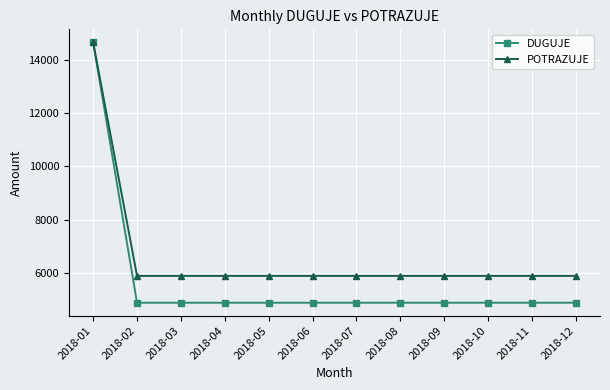

Reading left to right, list all the values displayed in this chart.

DUGUJE: 2018-01=14652.9	2018-02=4889.5	2018-03=4889.5	2018-04=4889.5	2018-05=4889.5	2018-06=4889.5	2018-07=4889.5	2018-08=4889.5	2018-09=4889.5	2018-10=4889.5	2018-11=4889.5	2018-12=4889.5
POTRAZUJE: 2018-01=14652.9	2018-02=5895.6	2018-03=5895.6	2018-04=5895.6	2018-05=5895.6	2018-06=5895.6	2018-07=5895.6	2018-08=5895.6	2018-09=5895.6	2018-10=5895.6	2018-11=5895.6	2018-12=5895.6